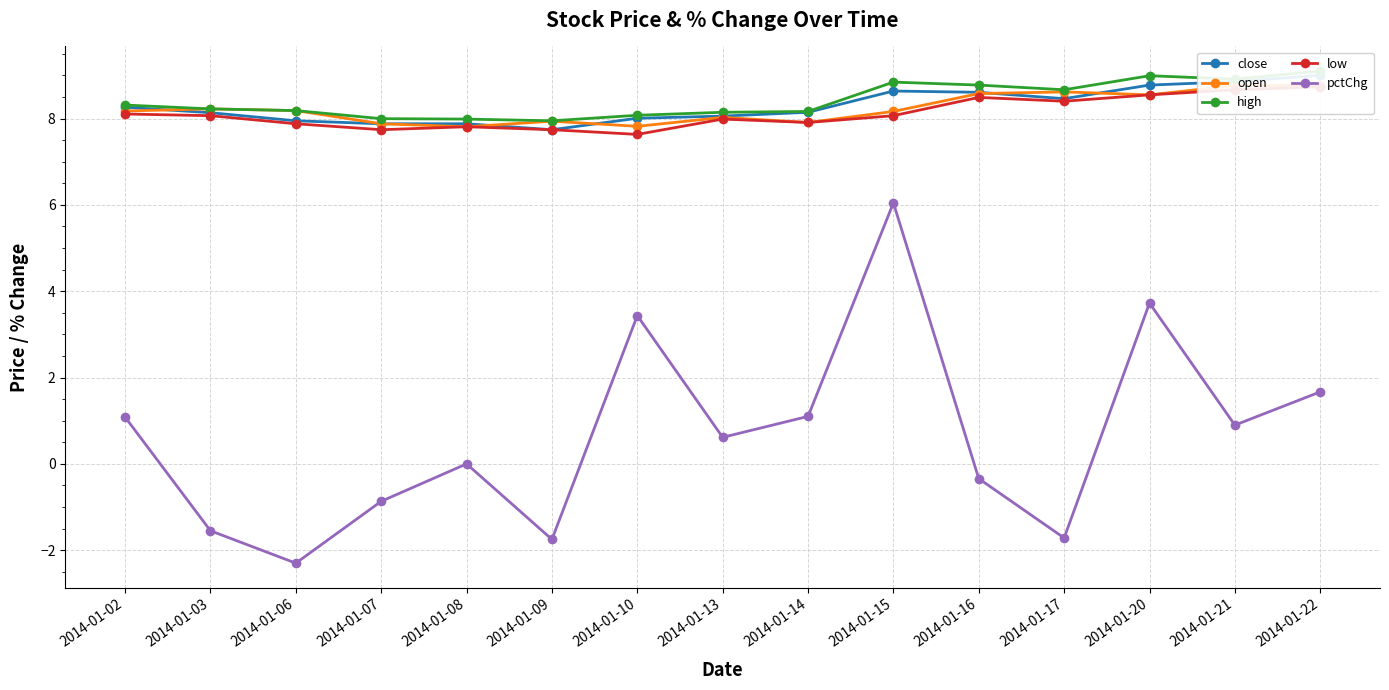

Between 2014-01-06 and 2014-01-10, which series saw the biggest shift?

pctChg